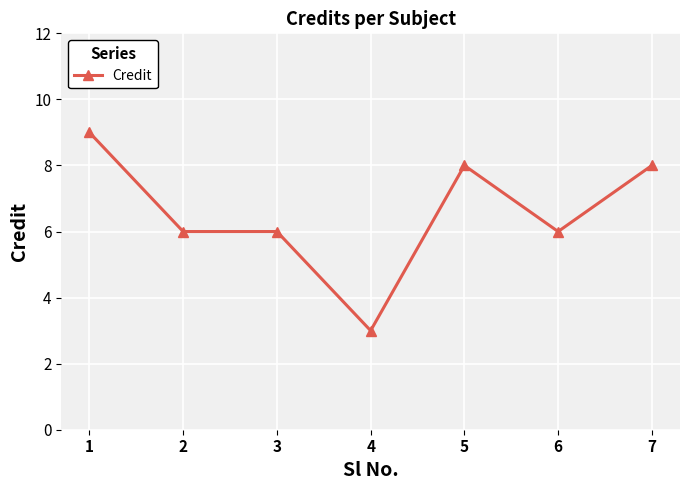

How many lines are shown in the chart?

1